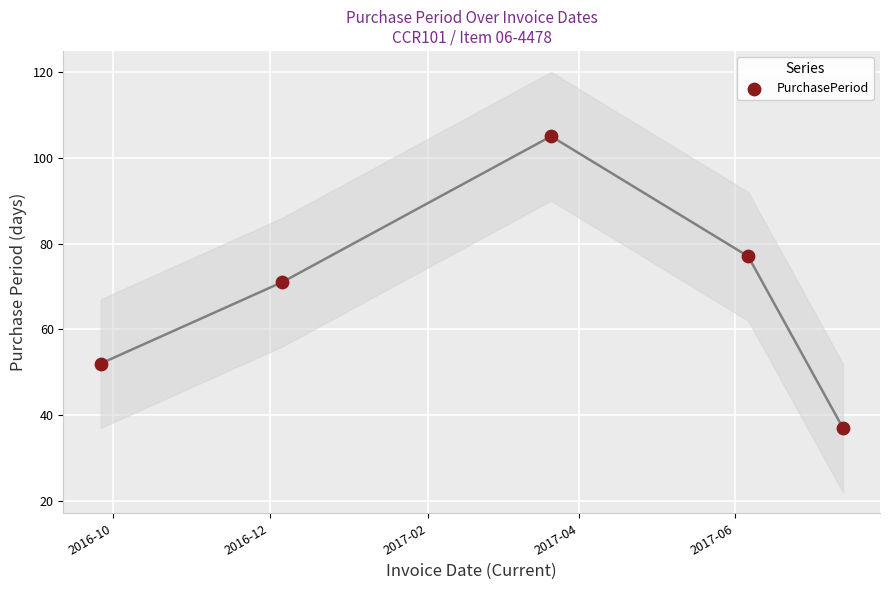

What is the average Y value?

68